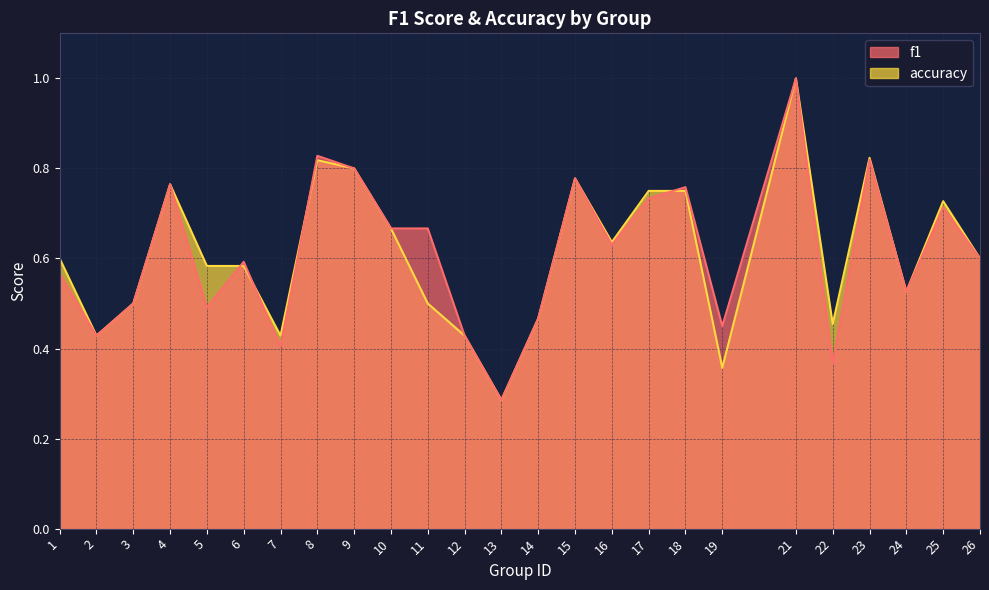

What is the total value across all series at 10?

1.3